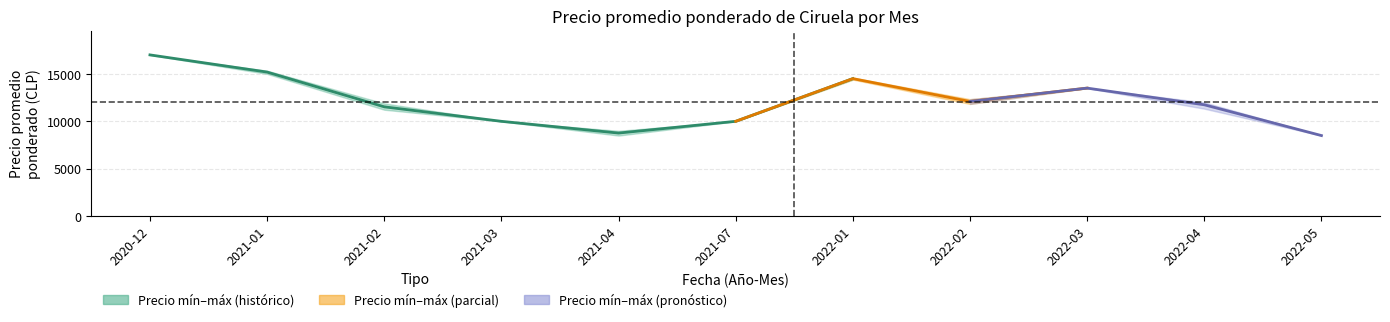

What is the label of the 1st point from the left?

2020-12